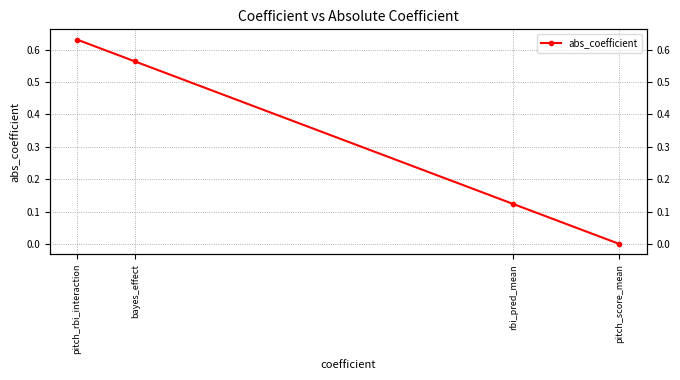

Rank the categories by value from highest to lowest.

pitch_rbi_interaction, bayes_effect, rbi_pred_mean, pitch_score_mean